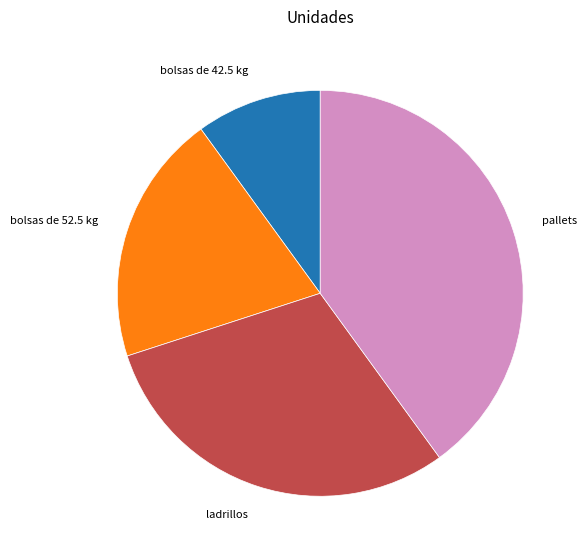

How many slices are in this pie chart?

4